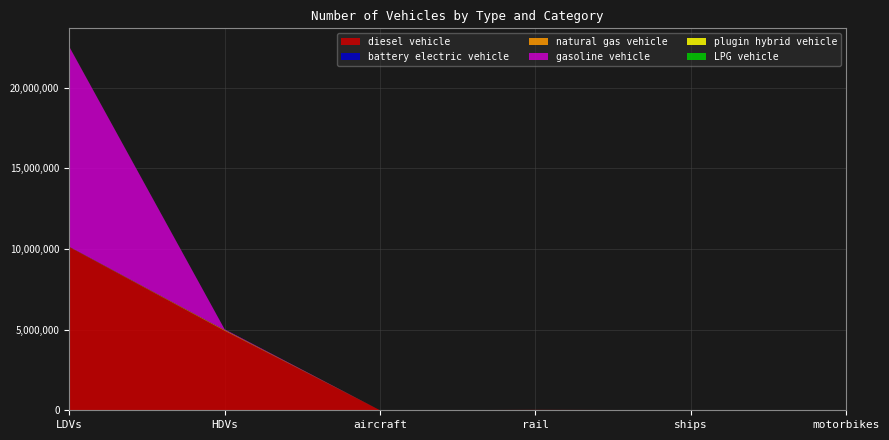

Reading right to left, extract all data points from this chart.

diesel vehicle: motorbikes=0.0	ships=10524.0	rail=24937.1	aircraft=1152.7	HDVs=4927361.0	LDVs=10118227.4
battery electric vehicle: motorbikes=0.0	ships=0.0	rail=0.0	aircraft=0.0	HDVs=113.0	LDVs=1500.8
natural gas vehicle: motorbikes=0.0	ships=0.0	rail=0.0	aircraft=0.0	HDVs=44406.0	LDVs=15152.8
gasoline vehicle: motorbikes=0.0	ships=0.0	rail=0.0	aircraft=0.0	HDVs=47628.0	LDVs=12396598.3
plugin hybrid vehicle: motorbikes=0.0	ships=0.0	rail=0.0	aircraft=0.0	HDVs=501.0	LDVs=2848.9
LPG vehicle: motorbikes=0.0	ships=0.0	rail=0.0	aircraft=0.0	HDVs=3747.0	LDVs=5509.3